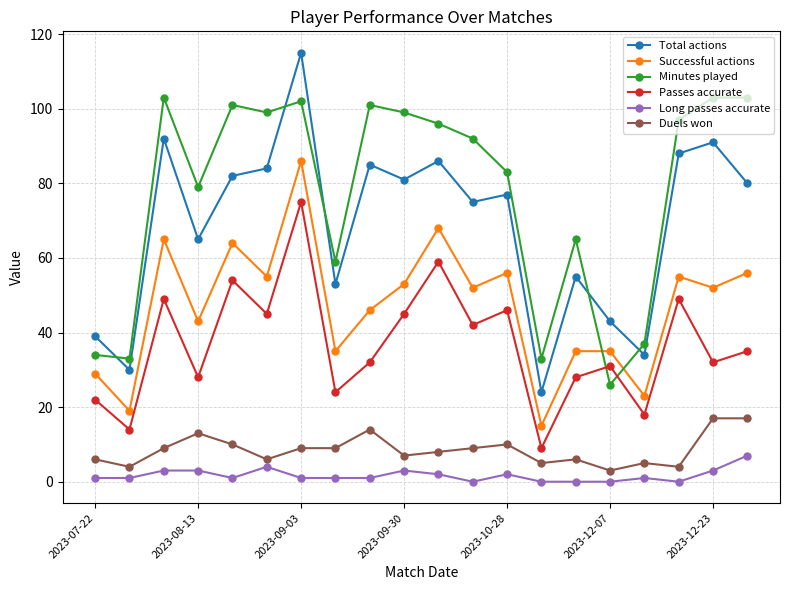

How many intersections are there between Total actions and Minutes played?

5